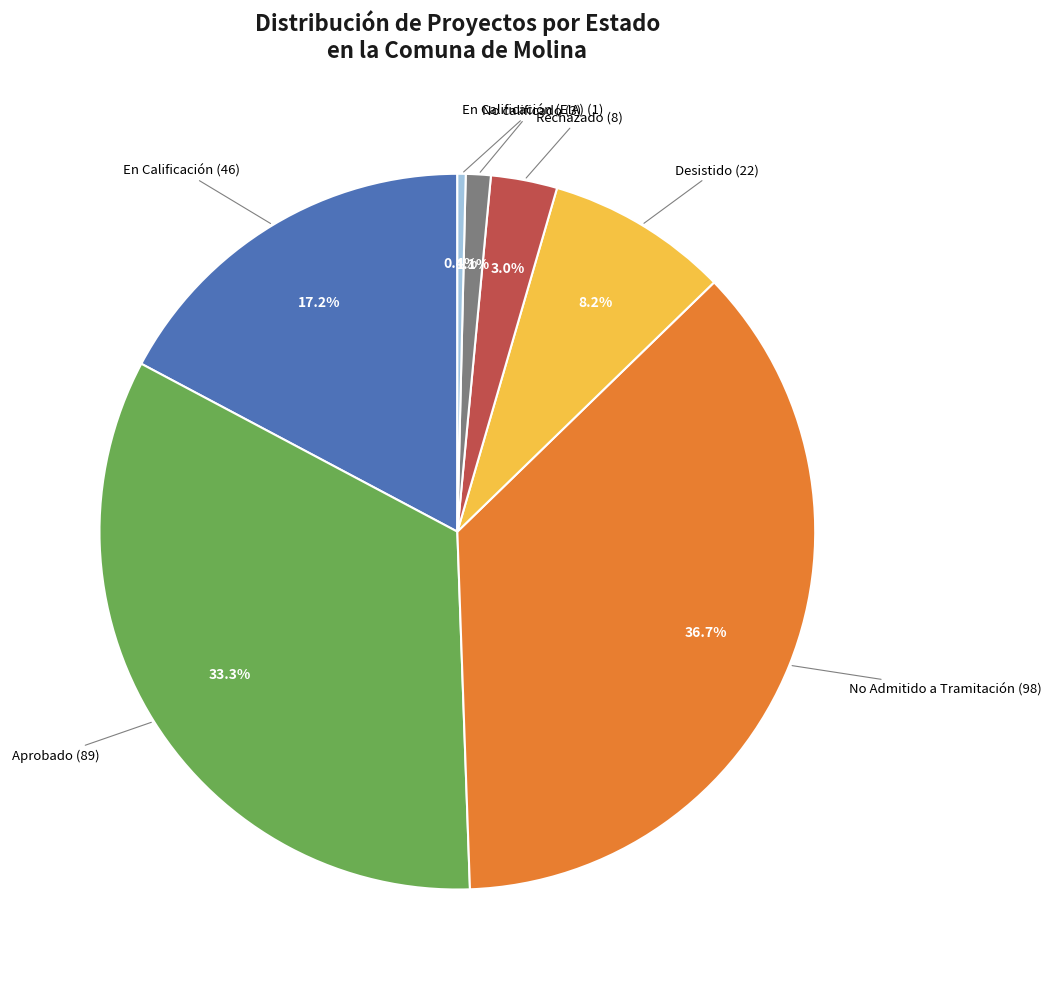

To the nearest percent, what is the difference between the largest and smallest slice percentages?

36%